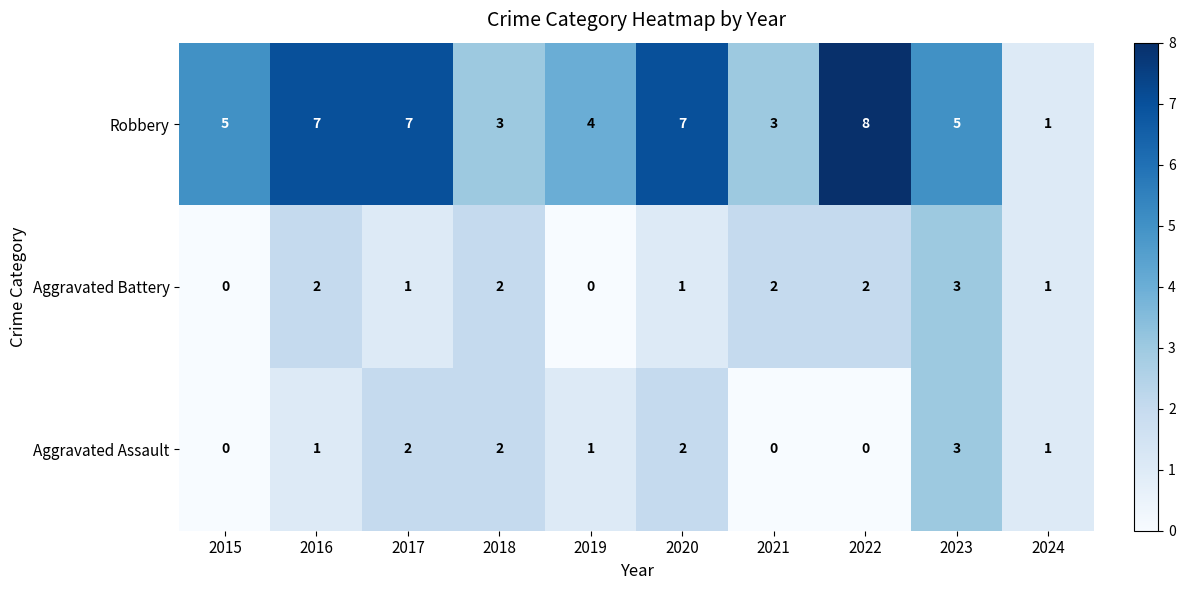

What is the difference between the highest and lowest values at 2016?

6